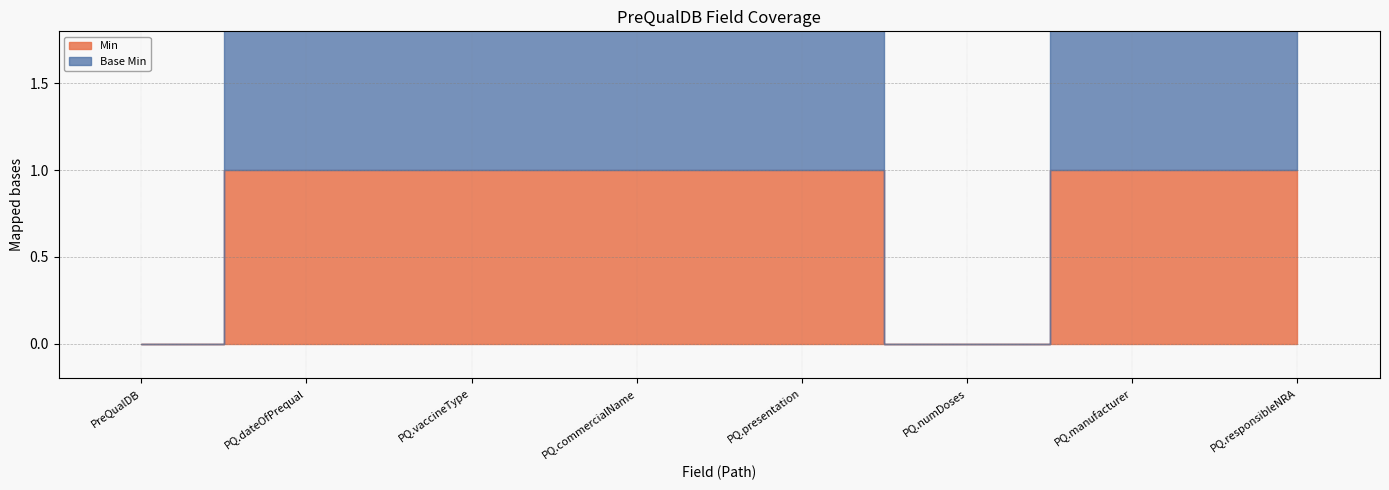

The value of Base Min at PreQualDB.responsibleNRA is 1. True or false?

True